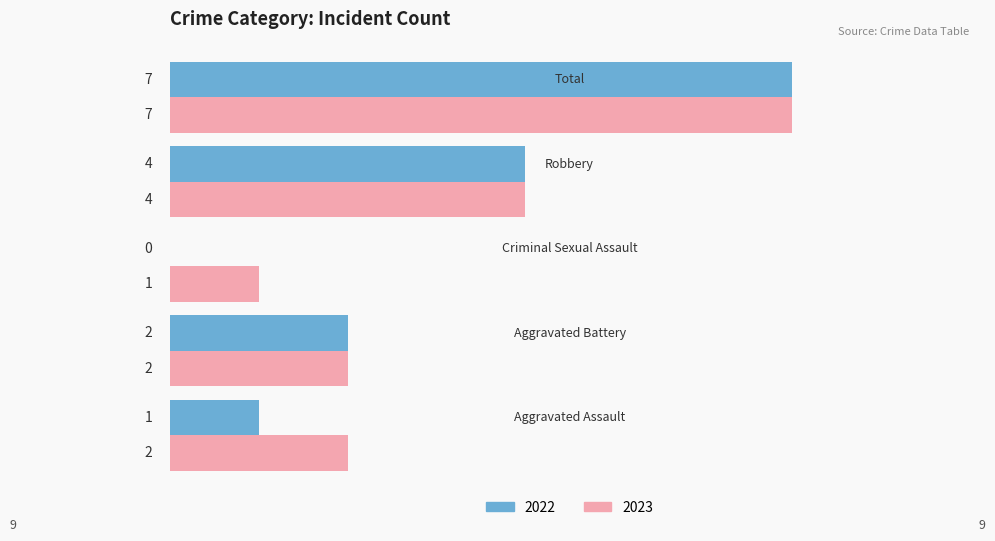

What is the maximum value shown in the chart?

7